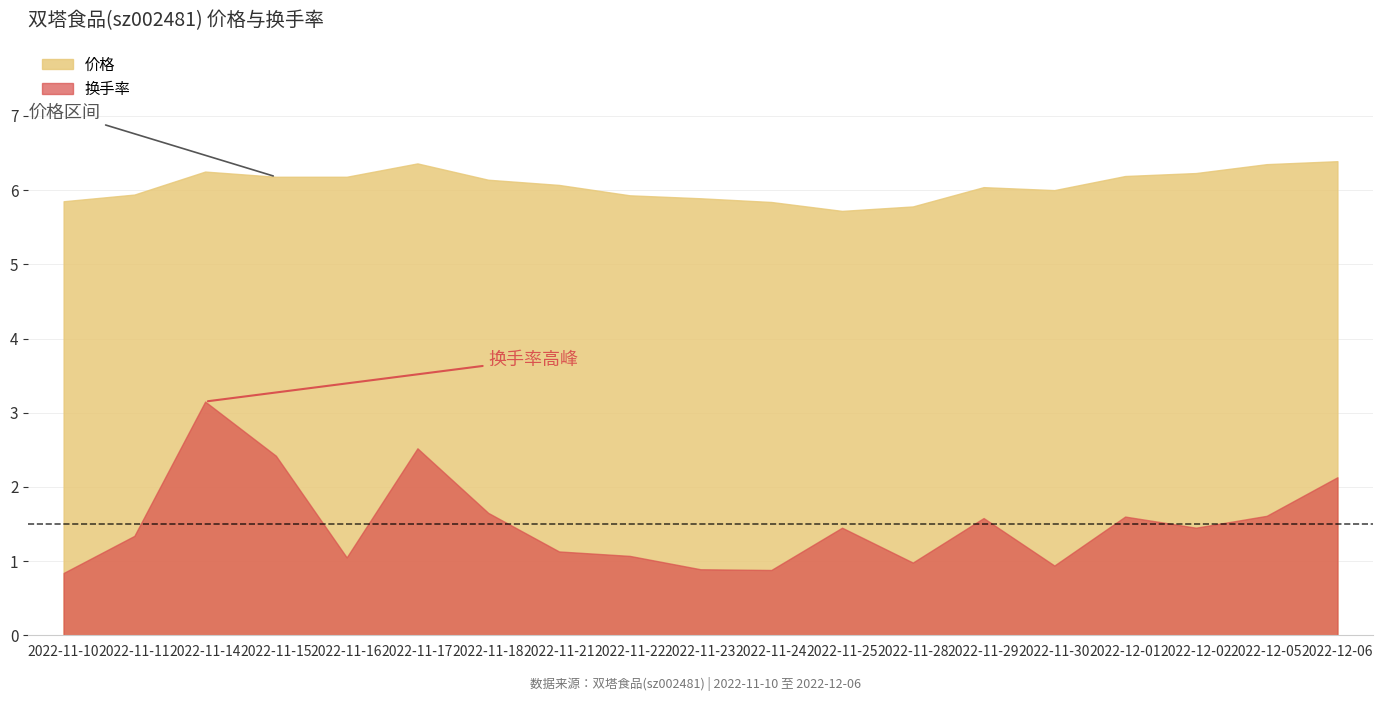

What is the label of the 6th point from the right?

2022-11-29